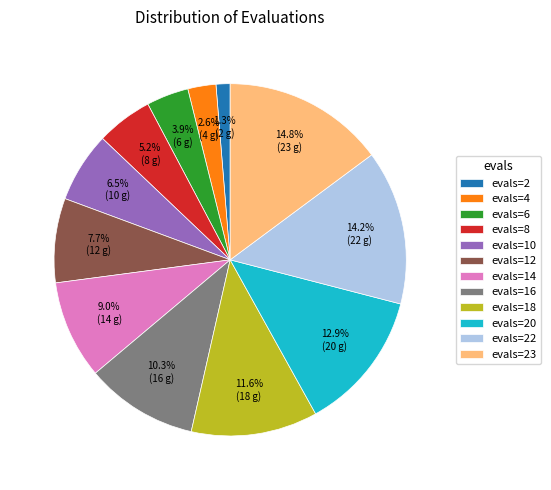

Is it true that evals=6 is 13% of the pie?

False